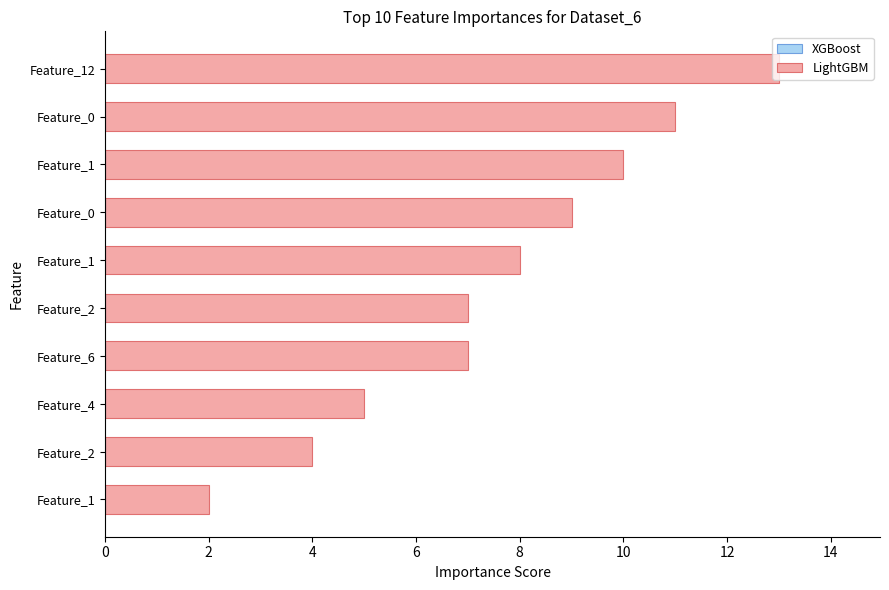

How many bars are there in total?

10